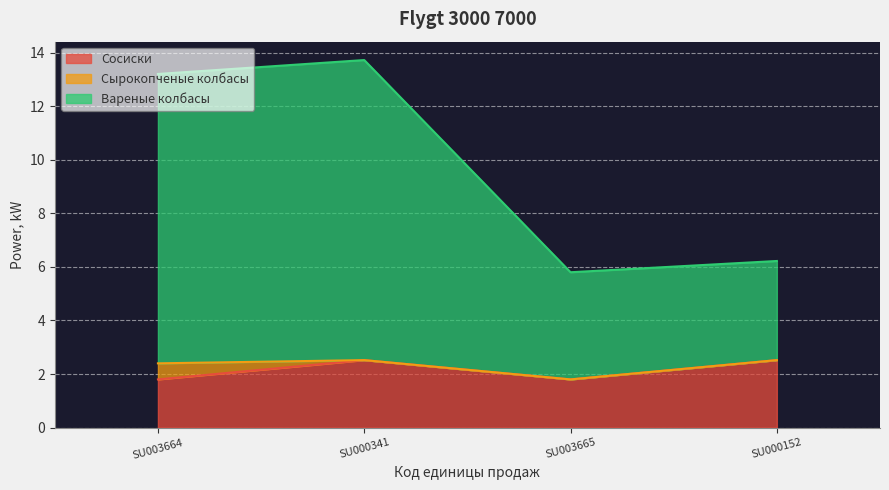

Is the value of Сосиски at SU000152 greater than the value of Вареные колбасы at SU000341?

No